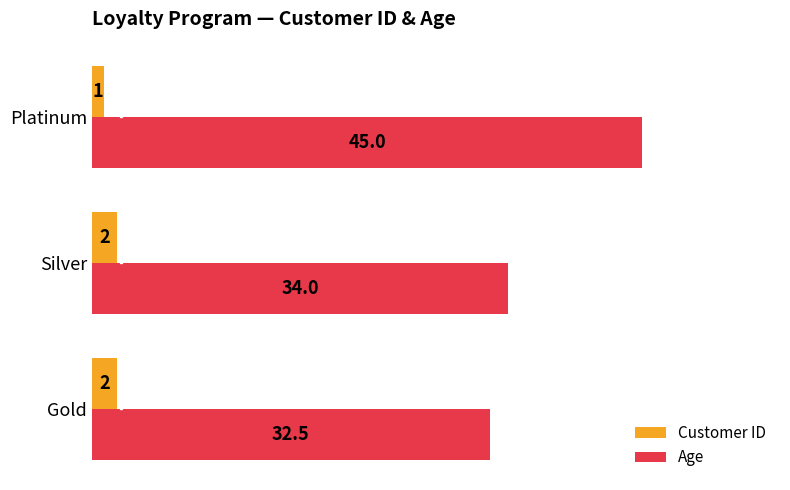

At which category is the sum across all series the highest?

Platinum